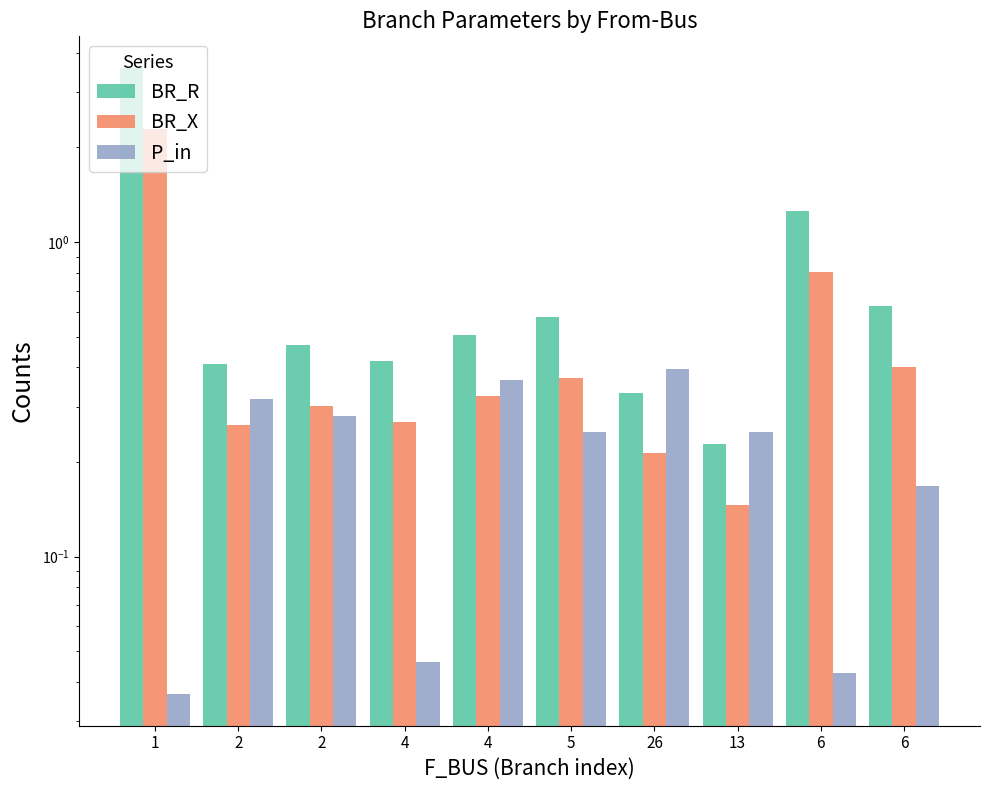

Which series has the largest range (max minus min)?

BR_R